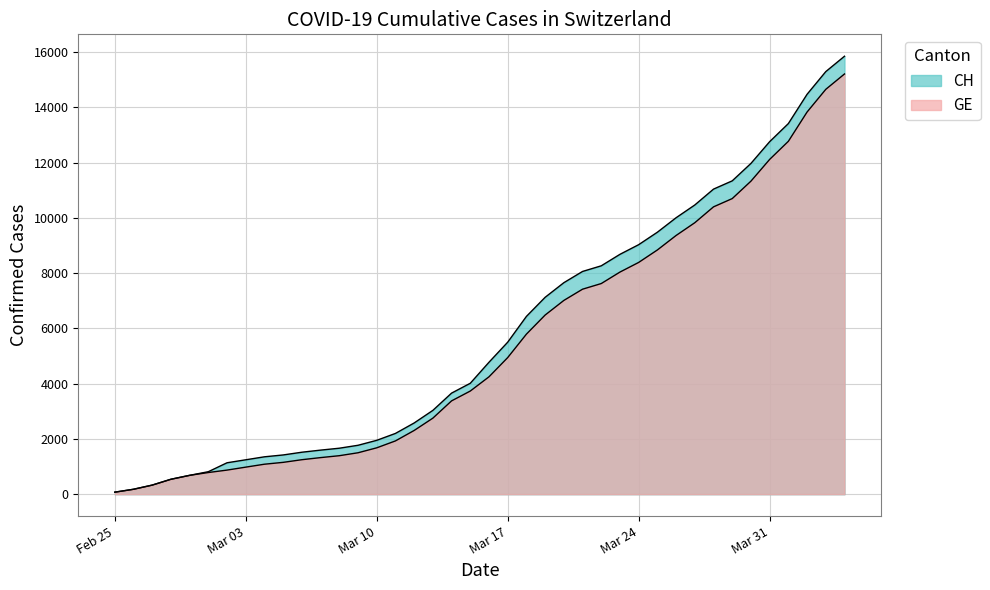

What is the difference between the highest and lowest values at 2020-03-30?

642